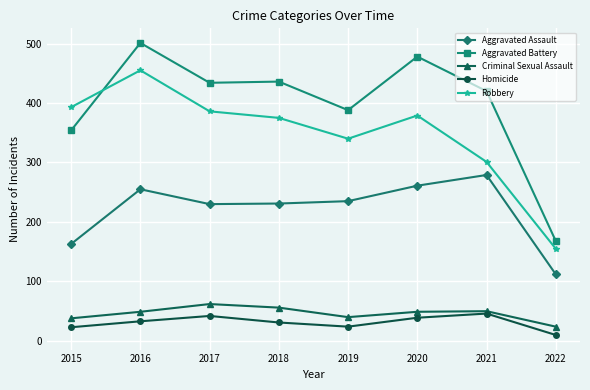

How many lines are shown in the chart?

5